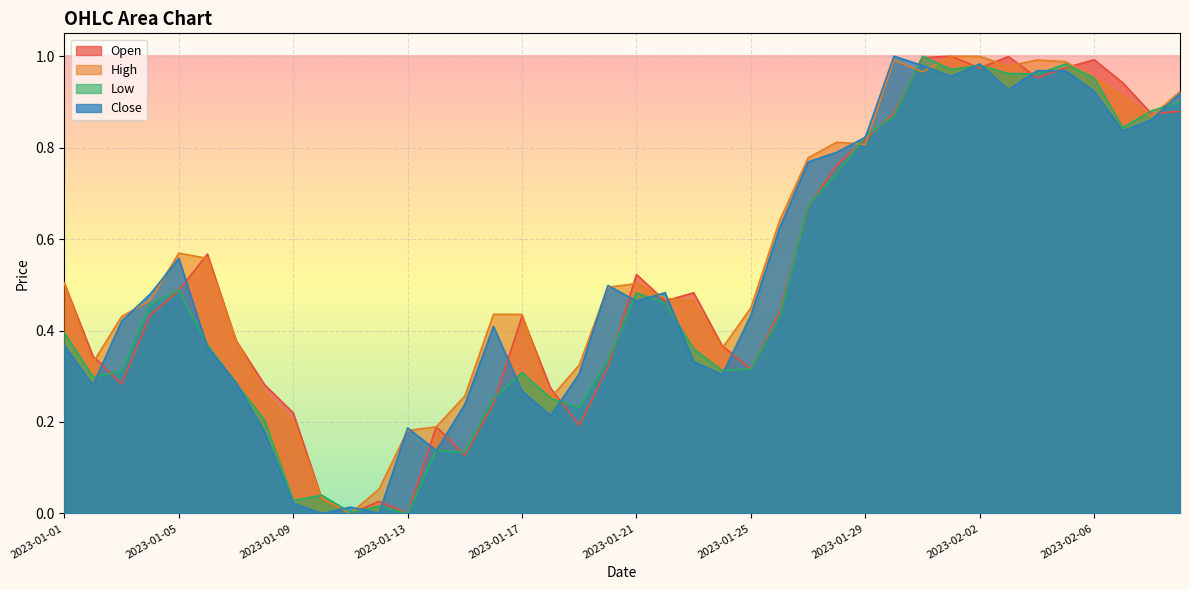

The High series shows 0.1 at 2023-01-10. True or false?

False